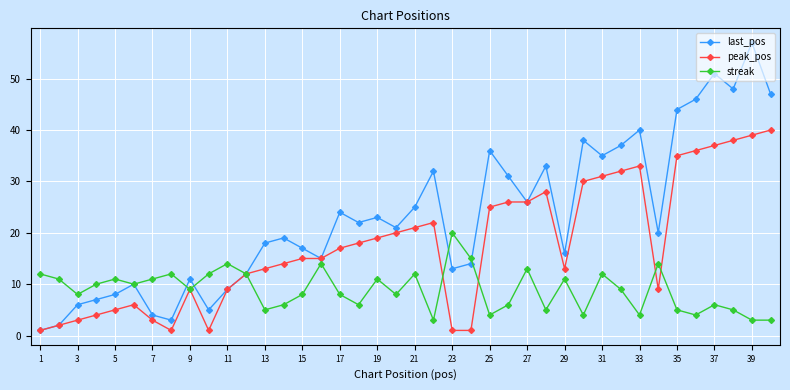

Reading left to right, what are all the values shown in this chart?

last_pos: 1	2	6	7	8	10	4	3	11	5	9	12	18	19	17	15	24	22	23	21	25	32	13	14	36	31	26	33	16	38	35	37	40	20	44	46	51	48	57	47
peak_pos: 1	2	3	4	5	6	3	1	9	1	9	12	13	14	15	15	17	18	19	20	21	22	1	1	25	26	26	28	13	30	31	32	33	9	35	36	37	38	39	40
streak: 12	11	8	10	11	10	11	12	9	12	14	12	5	6	8	14	8	6	11	8	12	3	20	15	4	6	13	5	11	4	12	9	4	14	5	4	6	5	3	3